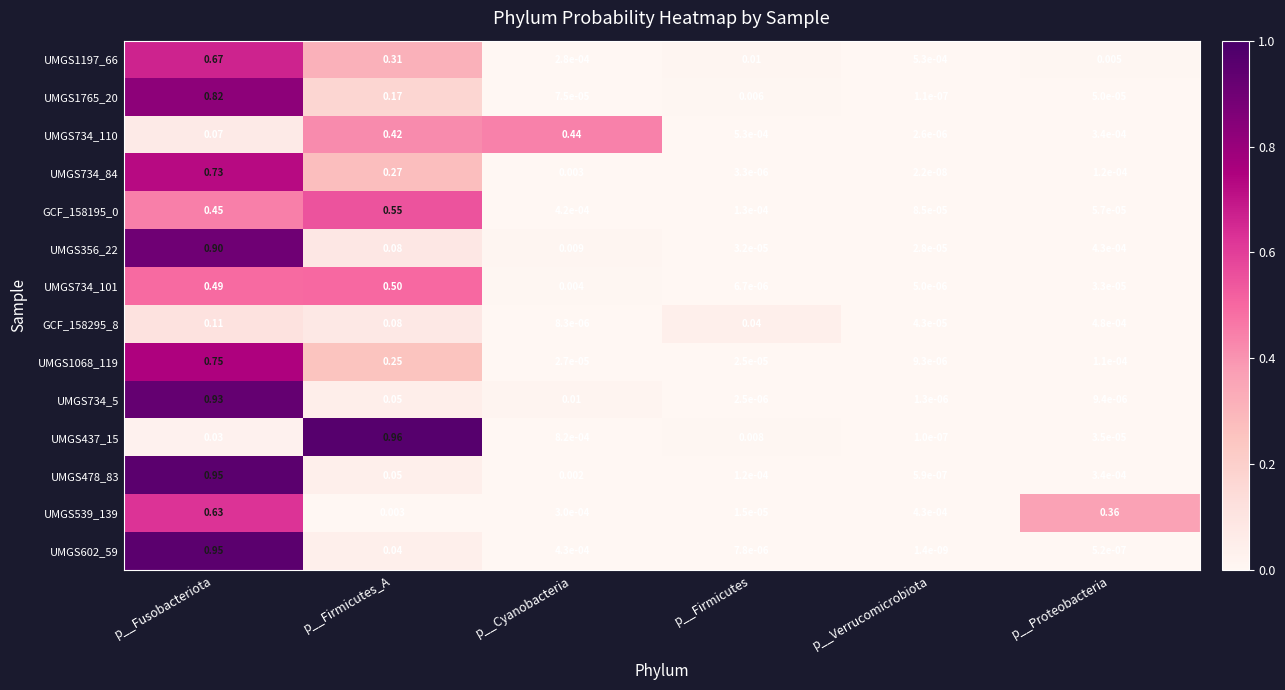

What is the total value across all series at p__Fusobacteriota?

8.5